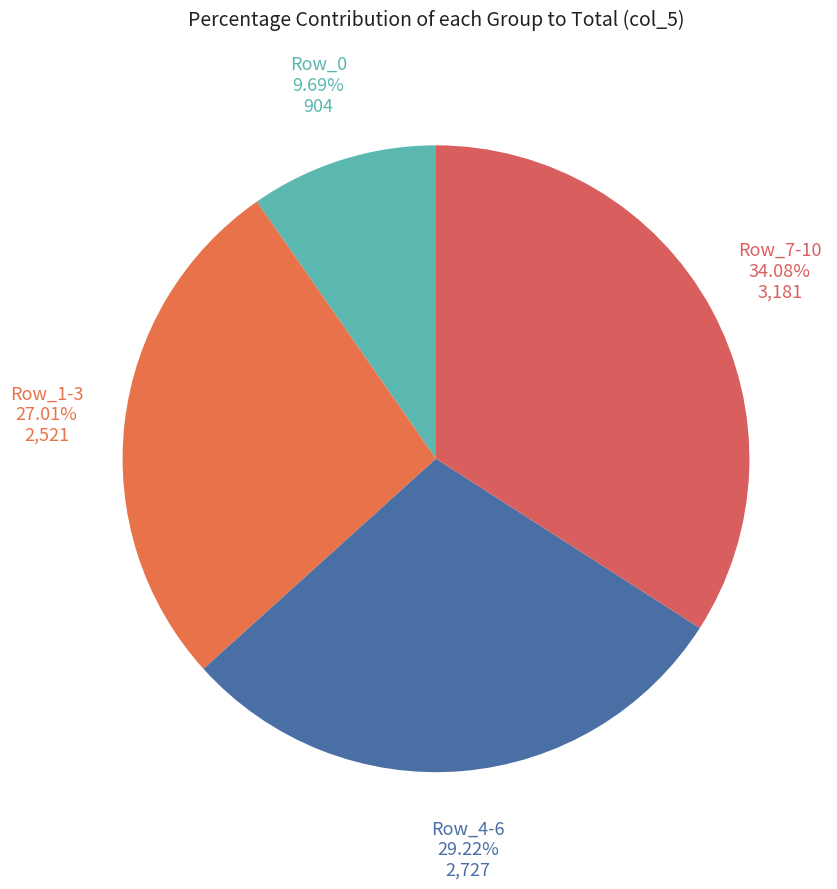

What is the largest slice in the pie chart?

Row_7-10